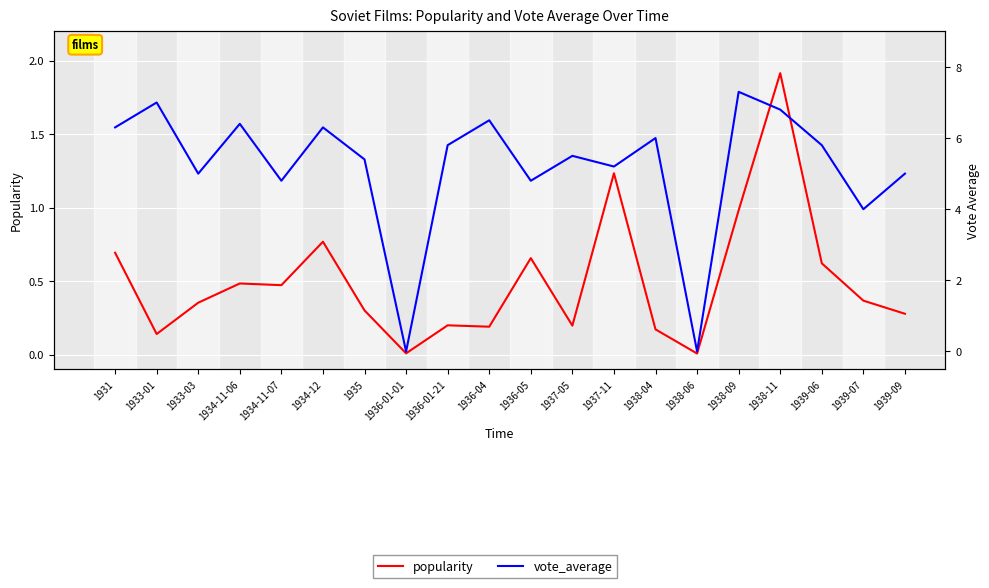

Reading left to right, what are all the values shown in this chart?

popularity: 1931=0.7	1933-01=0.1	1933-03=0.4	1934-11-06=0.5	1934-11-07=0.5	1934-12=0.8	1935=0.3	1936-01-01=0.0	1936-01-21=0.2	1936-04=0.2	1936-05=0.7	1937-05=0.2	1937-11=1.2	1938-04=0.2	1938-06=0.0	1938-09=1.0	1938-11=1.9	1939-06=0.6	1939-07=0.4	1939-09=0.3
vote_average: 1931=6.3	1933-01=7.0	1933-03=5.0	1934-11-06=6.4	1934-11-07=4.8	1934-12=6.3	1935=5.4	1936-01-01=0.0	1936-01-21=5.8	1936-04=6.5	1936-05=4.8	1937-05=5.5	1937-11=5.2	1938-04=6.0	1938-06=0.0	1938-09=7.3	1938-11=6.8	1939-06=5.8	1939-07=4.0	1939-09=5.0